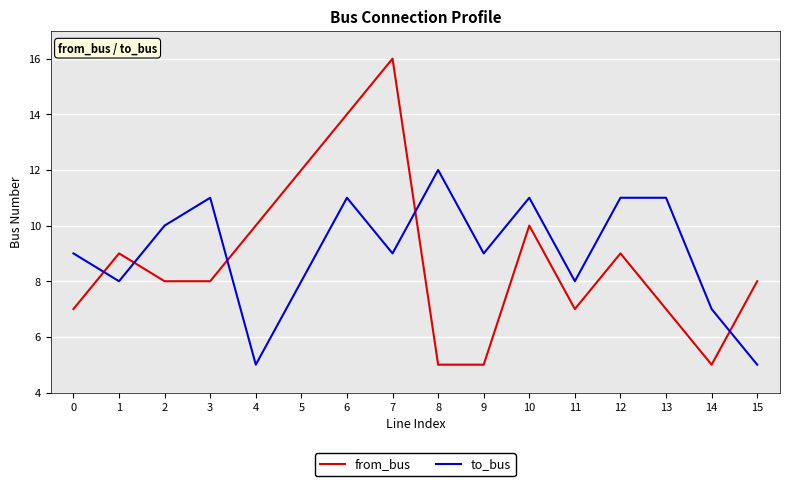

Which series has the widest spread of values?

from_bus